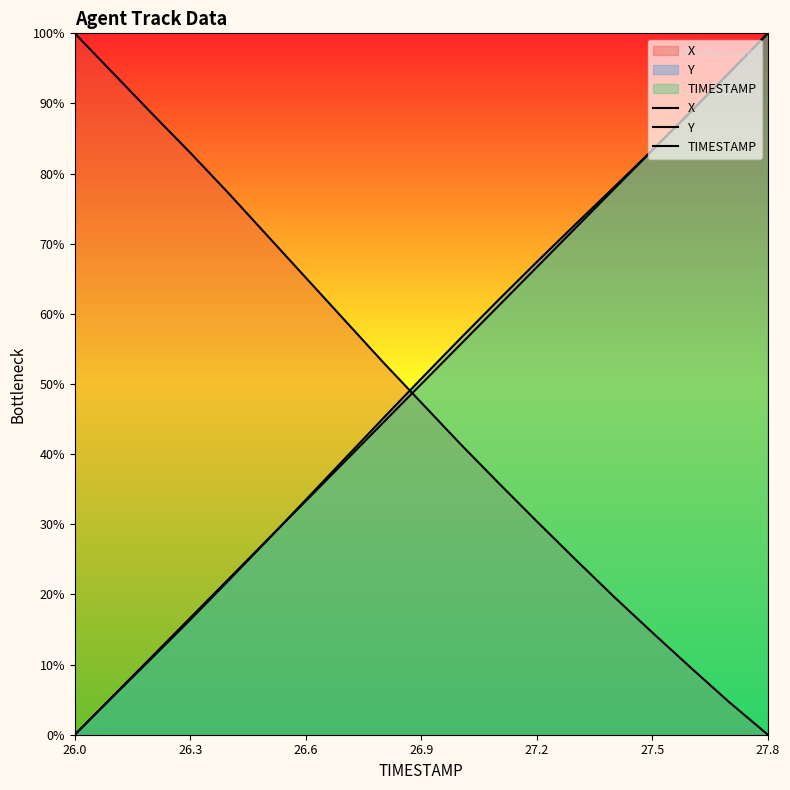

What is the greatest value displayed?

100.0